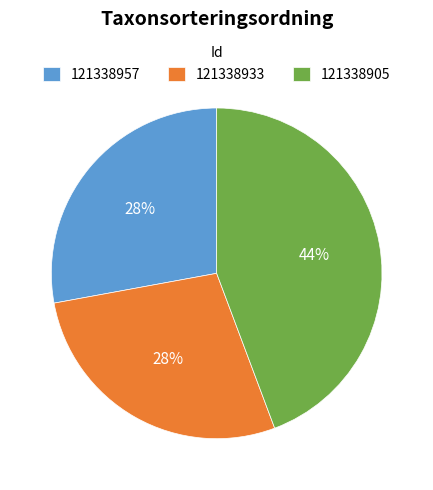

True or false: 121338905 accounts for 44% of the total.

True